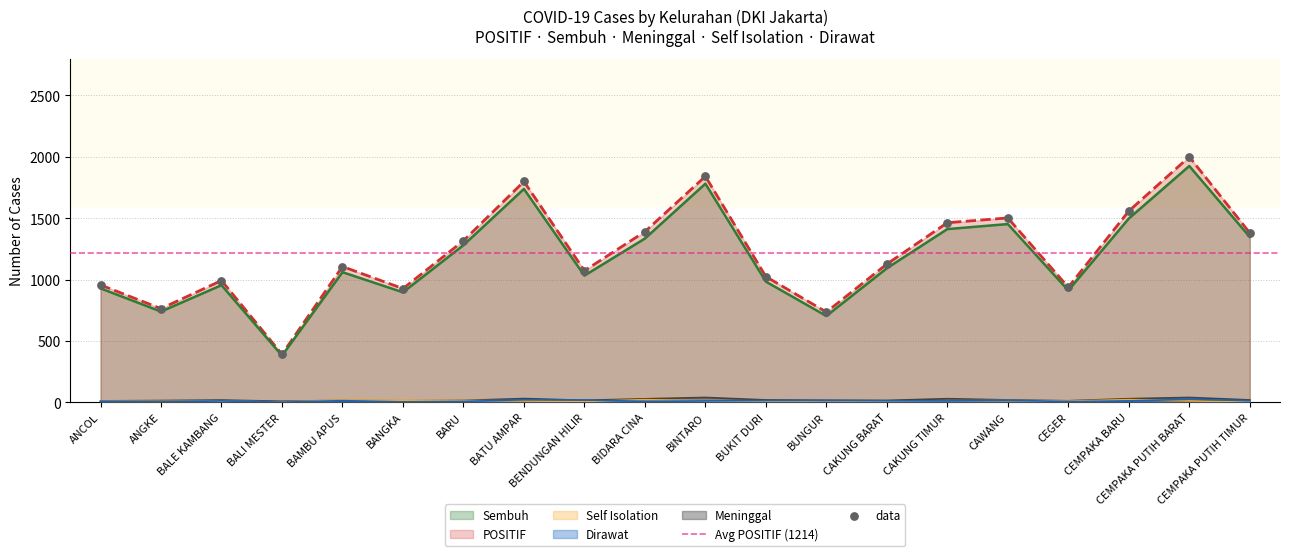

Which series contains the lowest Y value?

Self Isolation